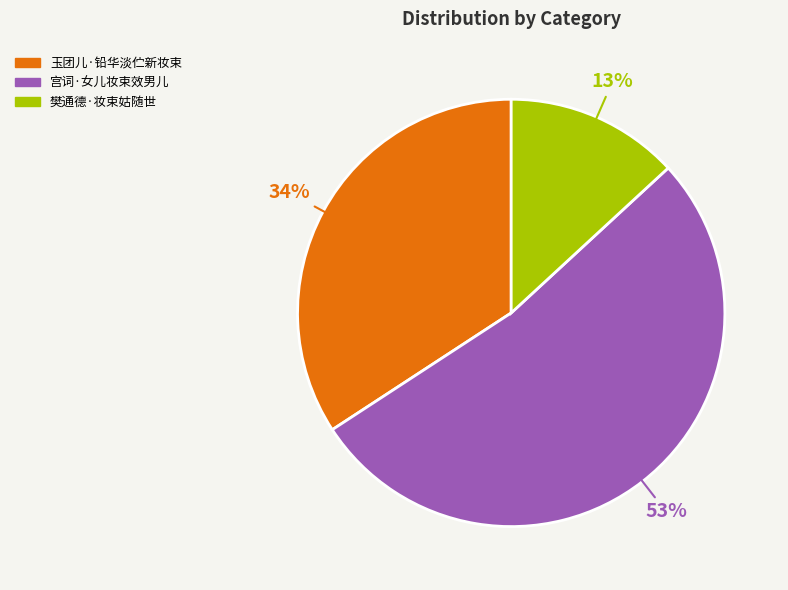

True or false: 玉团儿·铅华淡伫新妆束 accounts for 34% of the total.

True